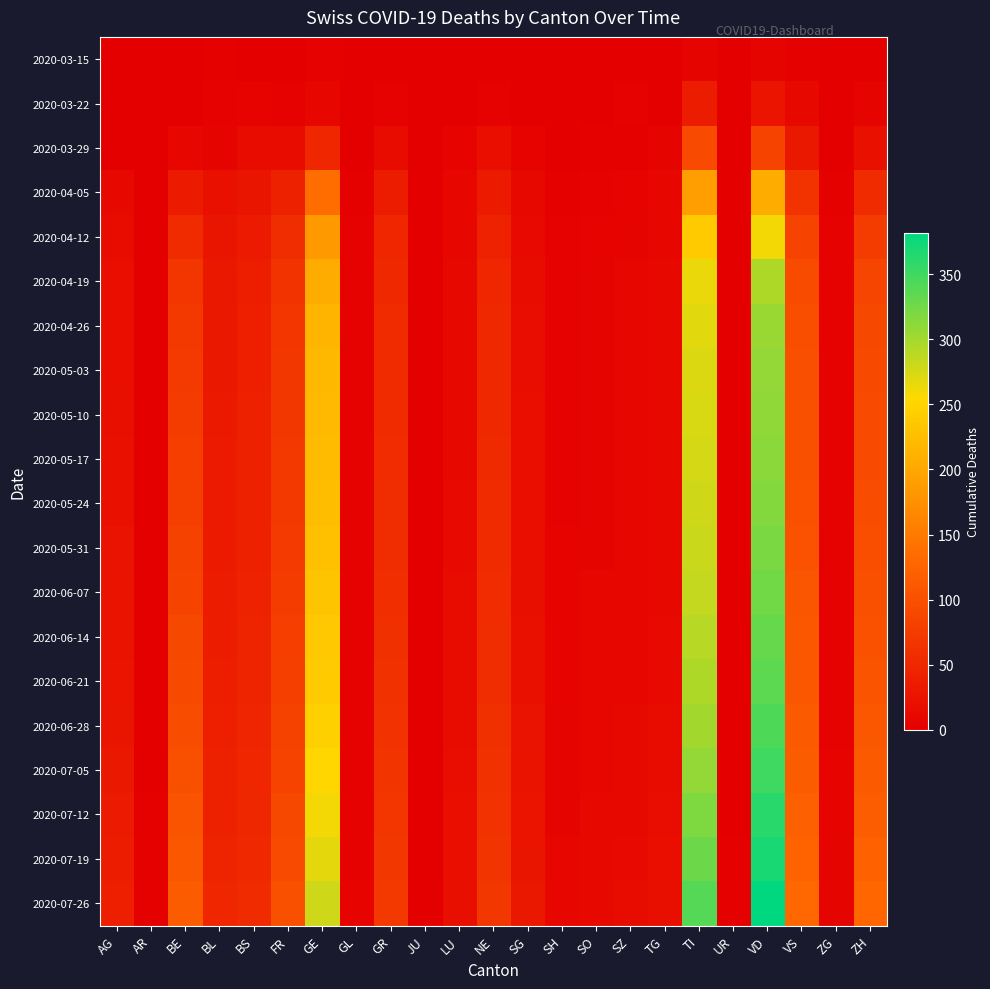

At AR, list the series in order from largest to smallest.

2020-07-12, 2020-07-19, 2020-07-26, 2020-06-07, 2020-06-14, 2020-06-21, 2020-06-28, 2020-07-05, 2020-03-15, 2020-03-22, 2020-03-29, 2020-04-05, 2020-04-12, 2020-04-19, 2020-04-26, 2020-05-03, 2020-05-10, 2020-05-17, 2020-05-24, 2020-05-31